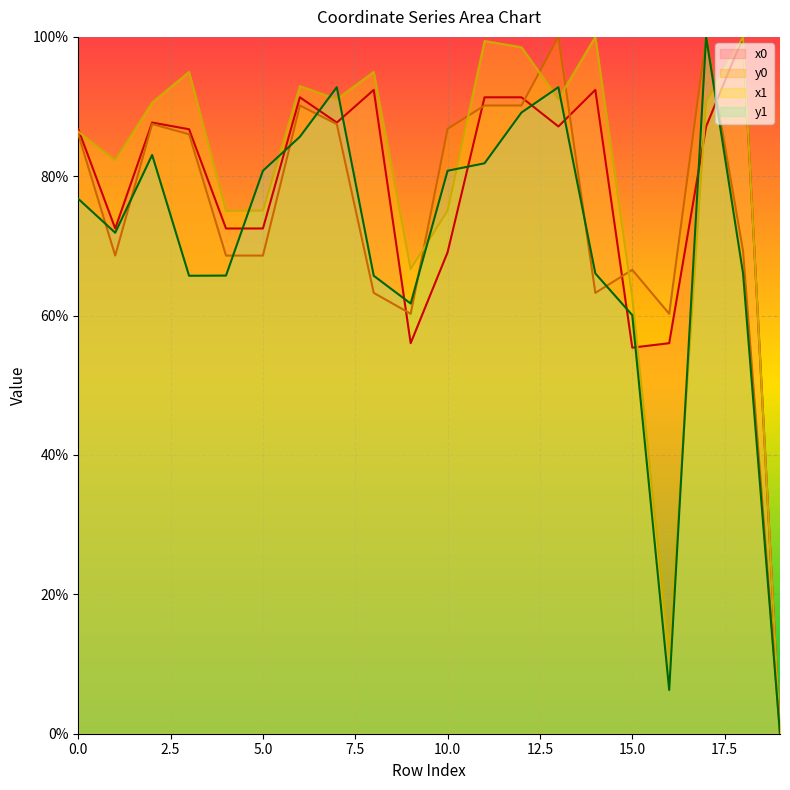

How many times do x0 and y0 cross each other?

6